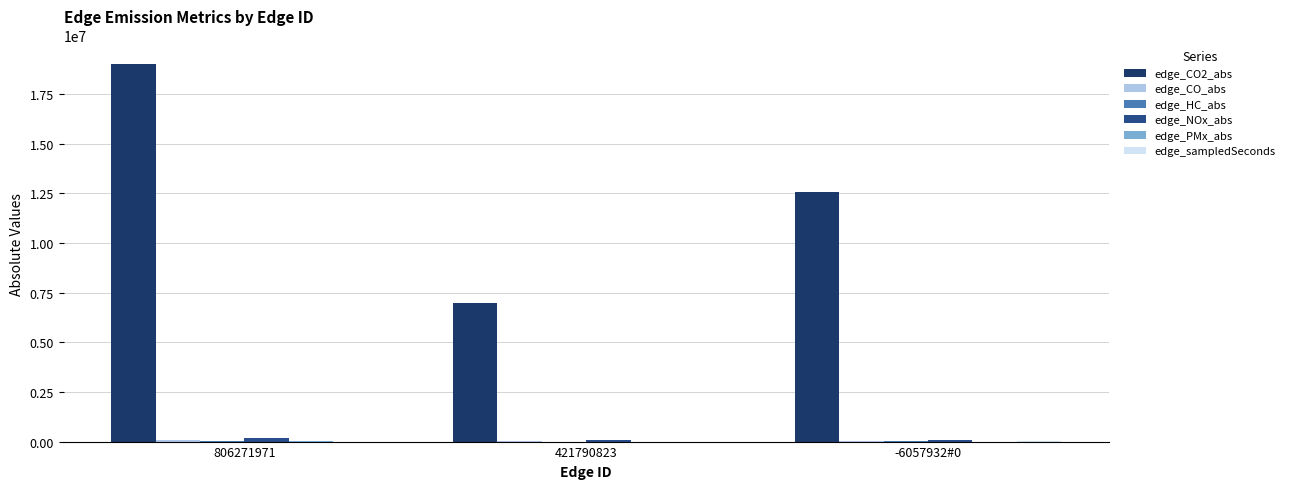

Which category has the highest value in the edge_HC_abs series?

806271971